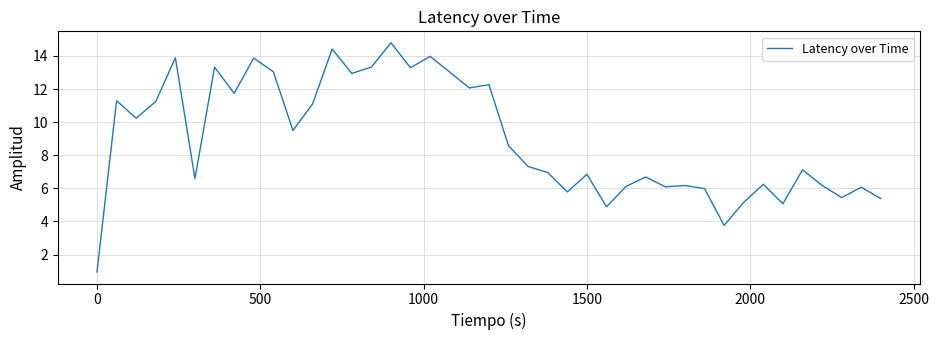

What is the smallest value displayed?

0.9